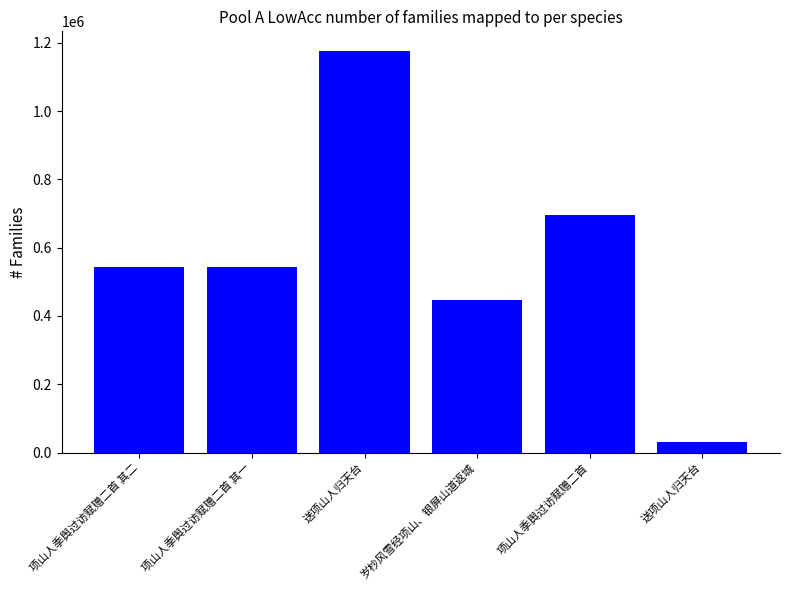

Are the bars horizontal?

No